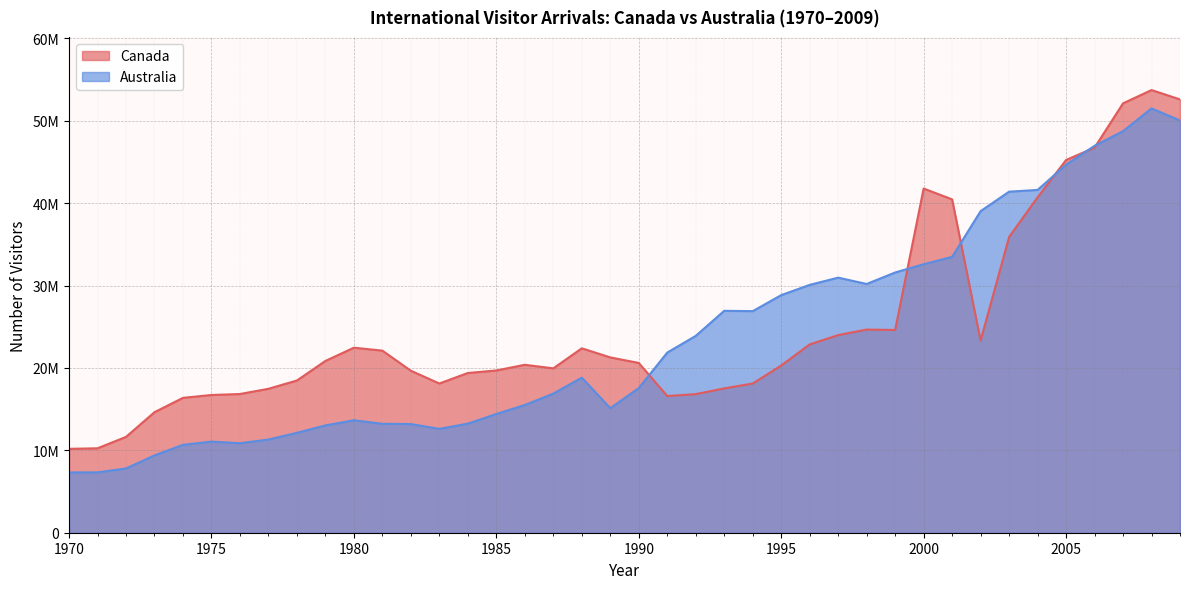

Where does the Canada series first go above 20601400?

1979